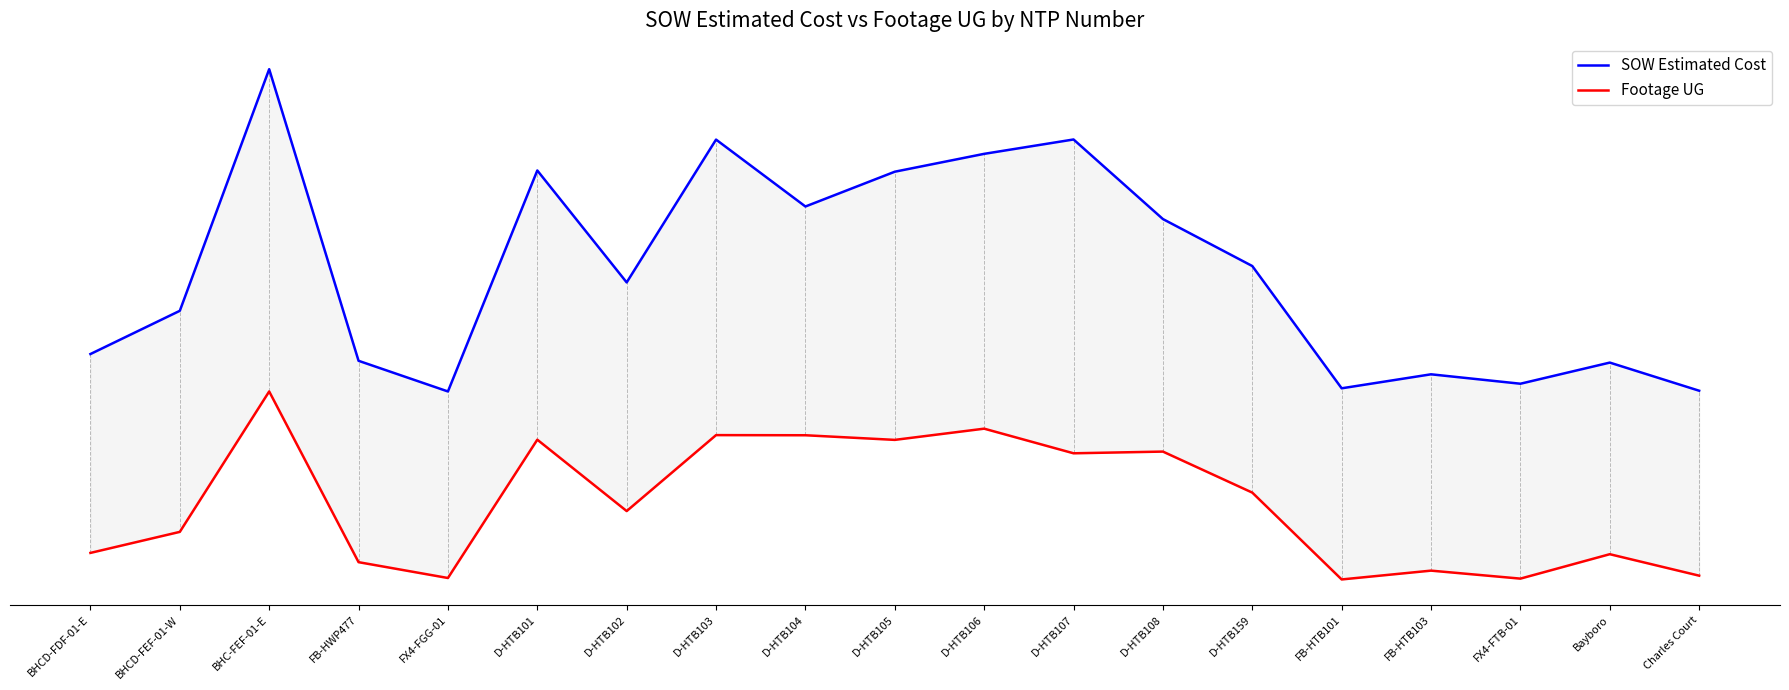

Is this an area chart (filled region under the line)?

No